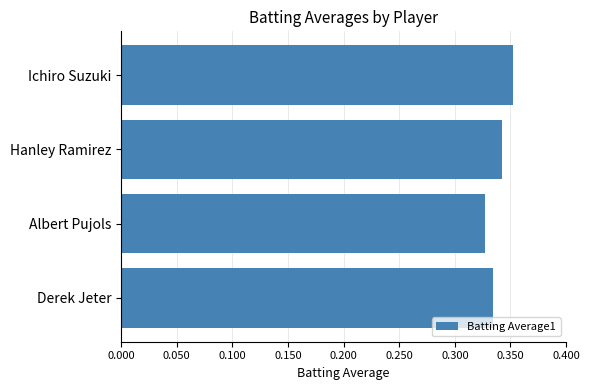

Which has a higher value, Derek Jeter or Ichiro Suzuki?

Ichiro Suzuki